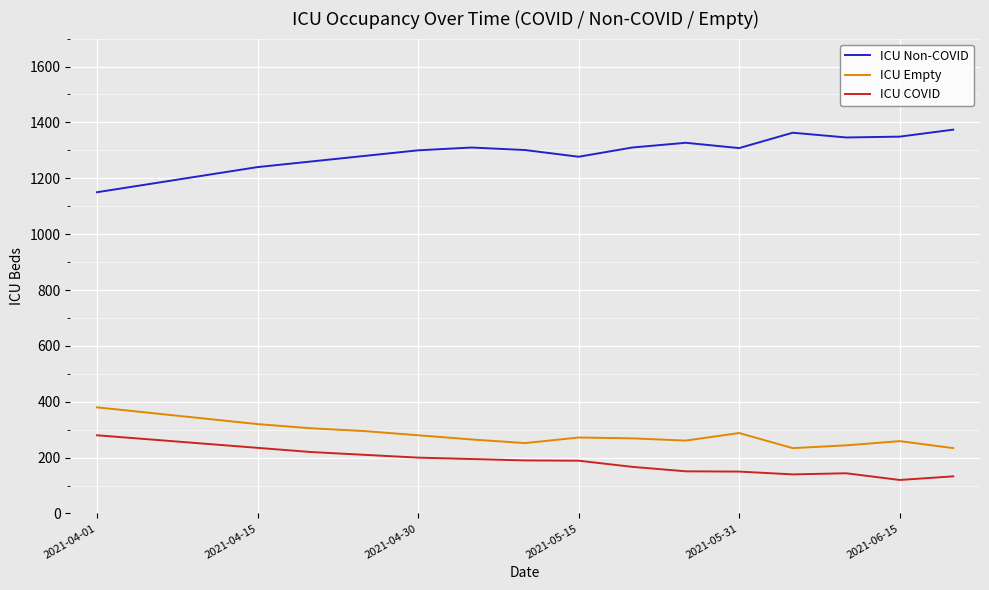

True or false: ICU COVID and ICU Non-COVID intersect in this chart.

False